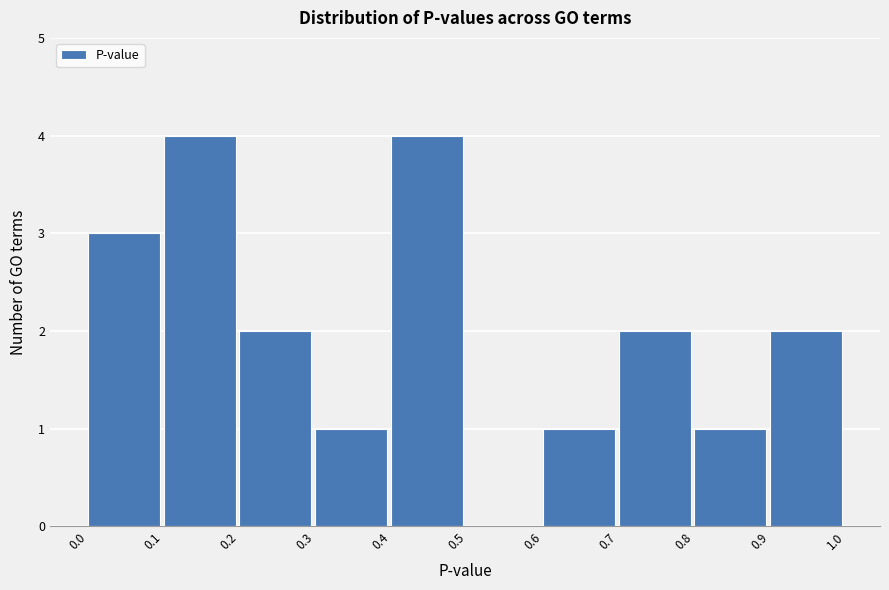

Reading left to right, list every bar in this chart as the range it spans on the x-axis followed by its height. The values are not printed on the chart, so give them approximately, as read against the axis.

0.0 to 0.1: 3
0.1 to 0.2: 4
0.2 to 0.3: 2
0.3 to 0.4: 1
0.4 to 0.5: 4
0.5 to 0.6: 0
0.6 to 0.7: 1
0.7 to 0.8: 2
0.8 to 0.9: 1
0.9 to 1.0: 2